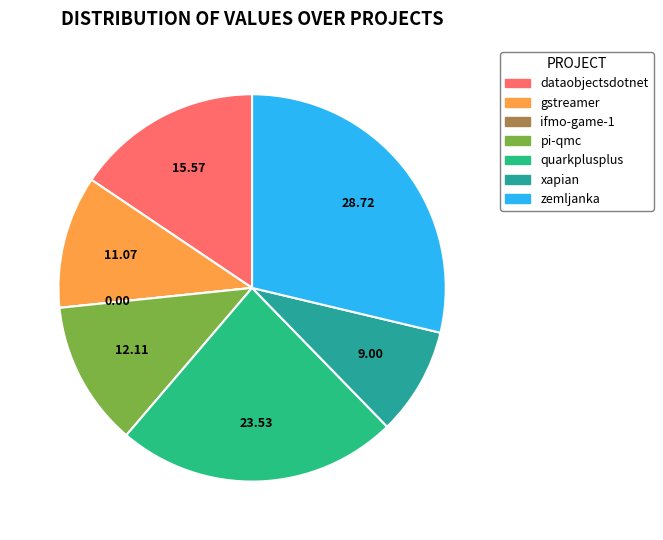

How many segments does this pie chart have?

7